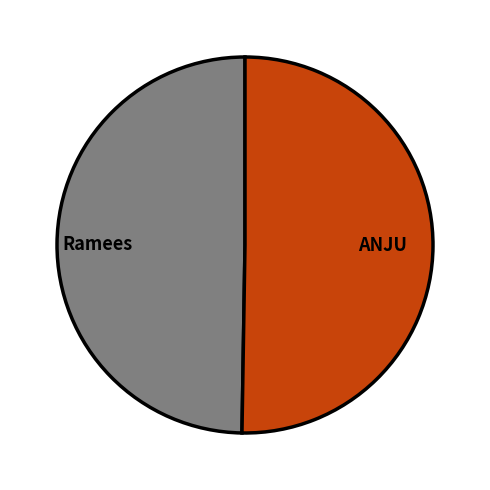

Does Ramees represent more than half of the total?

No